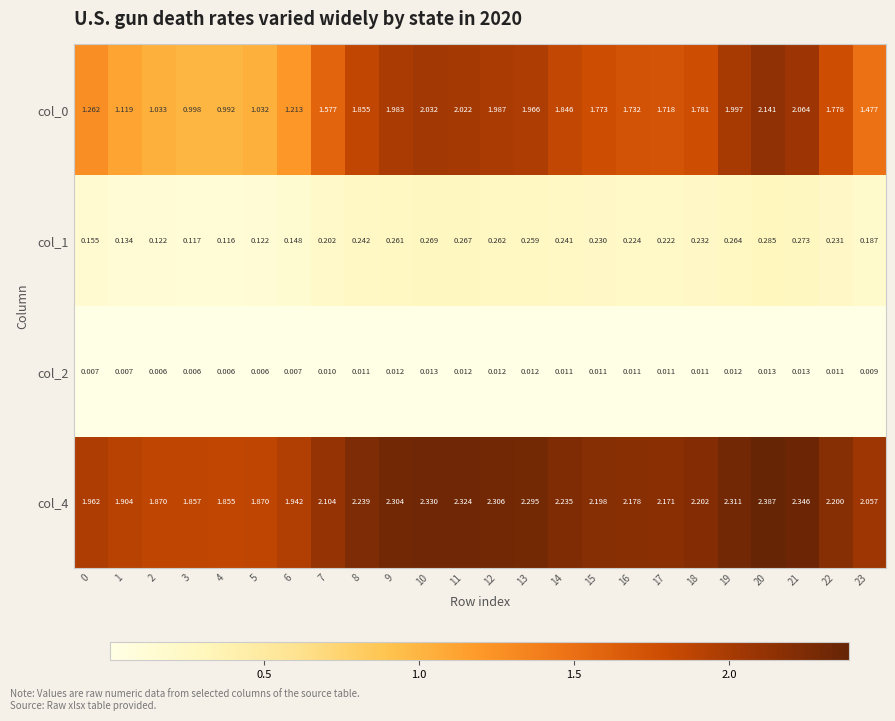

Is the value of col_0 at 4 greater than the value of col_1 at 23?

Yes